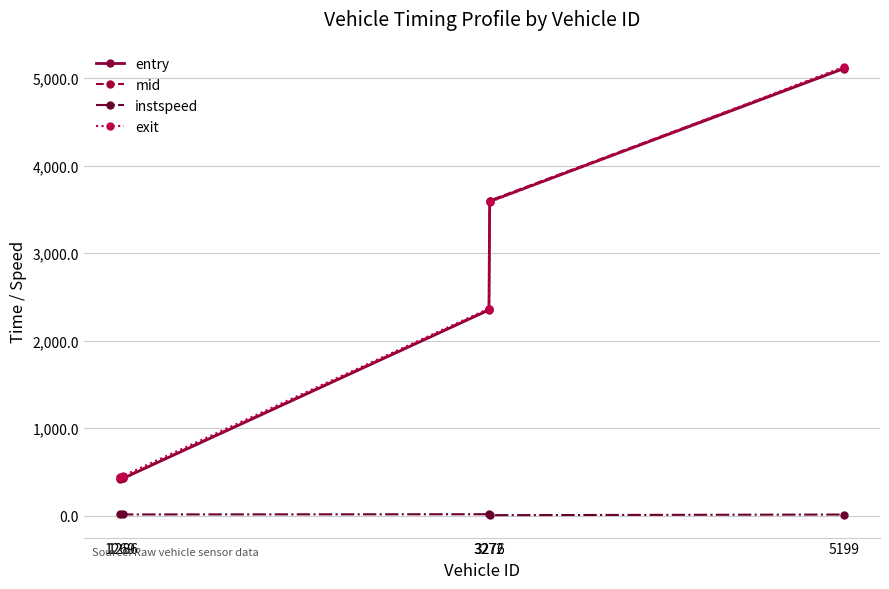

What is the value of the entry point at the 5th from the left?

5110.8